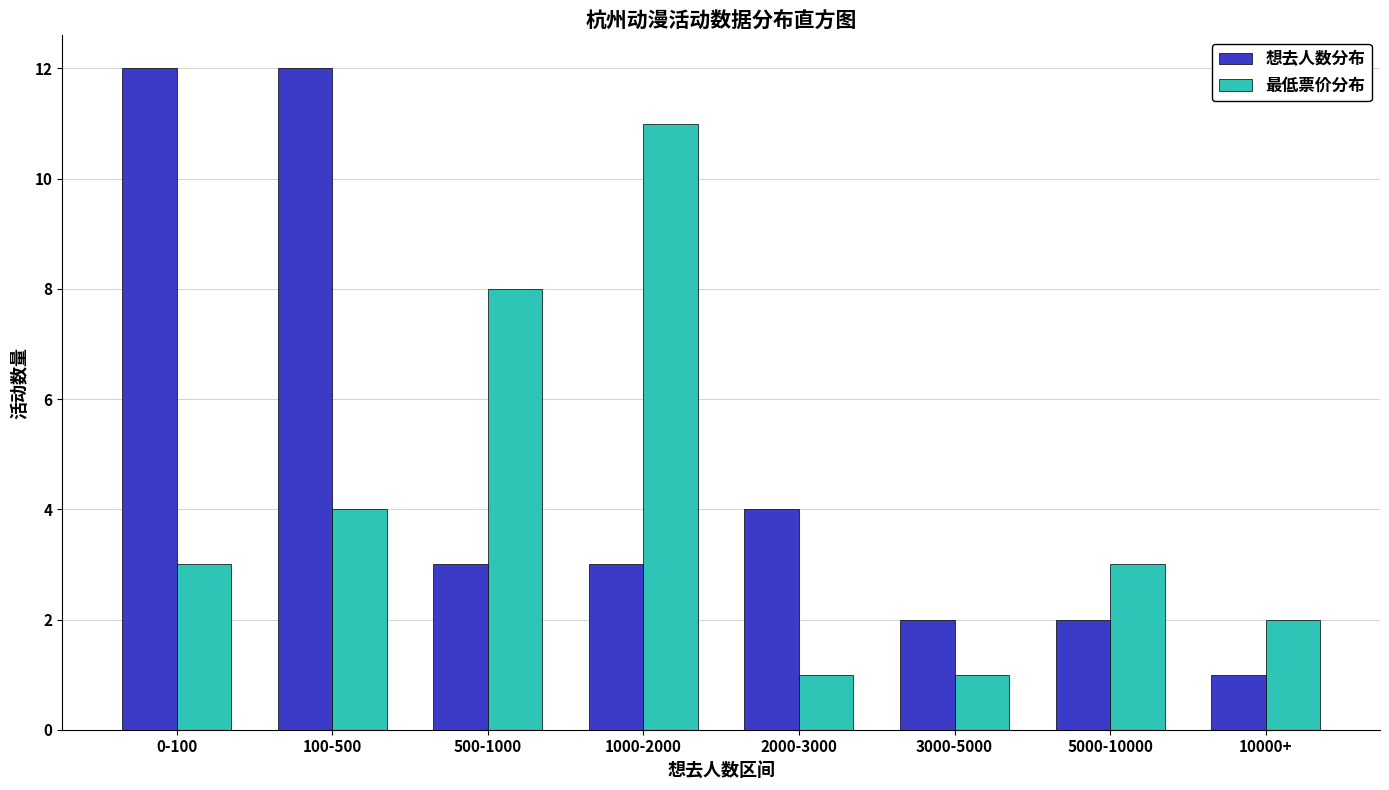

Reading left to right, what are all the values shown in this chart?

想去人数分布: 12	12	3	3	4	2	2	1
最低票价分布: 3	4	8	11	1	1	3	2